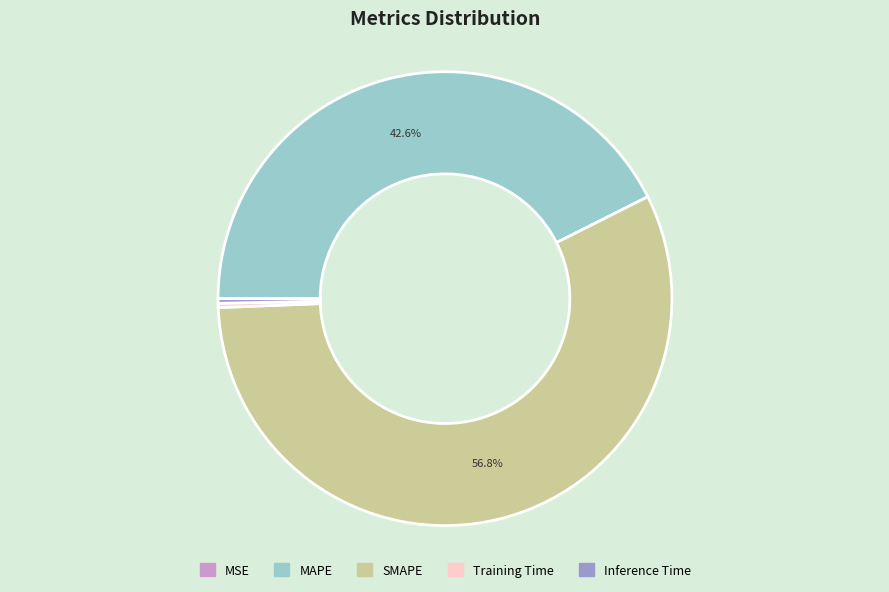

Which category has the biggest portion of the pie?

SMAPE